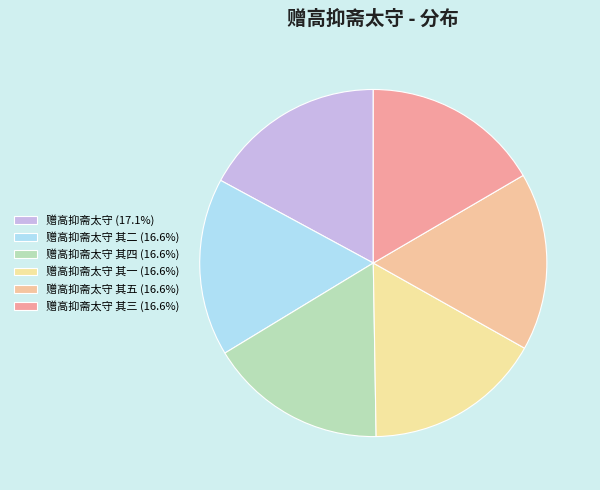

Is there any slice that represents more than half of the pie?

No